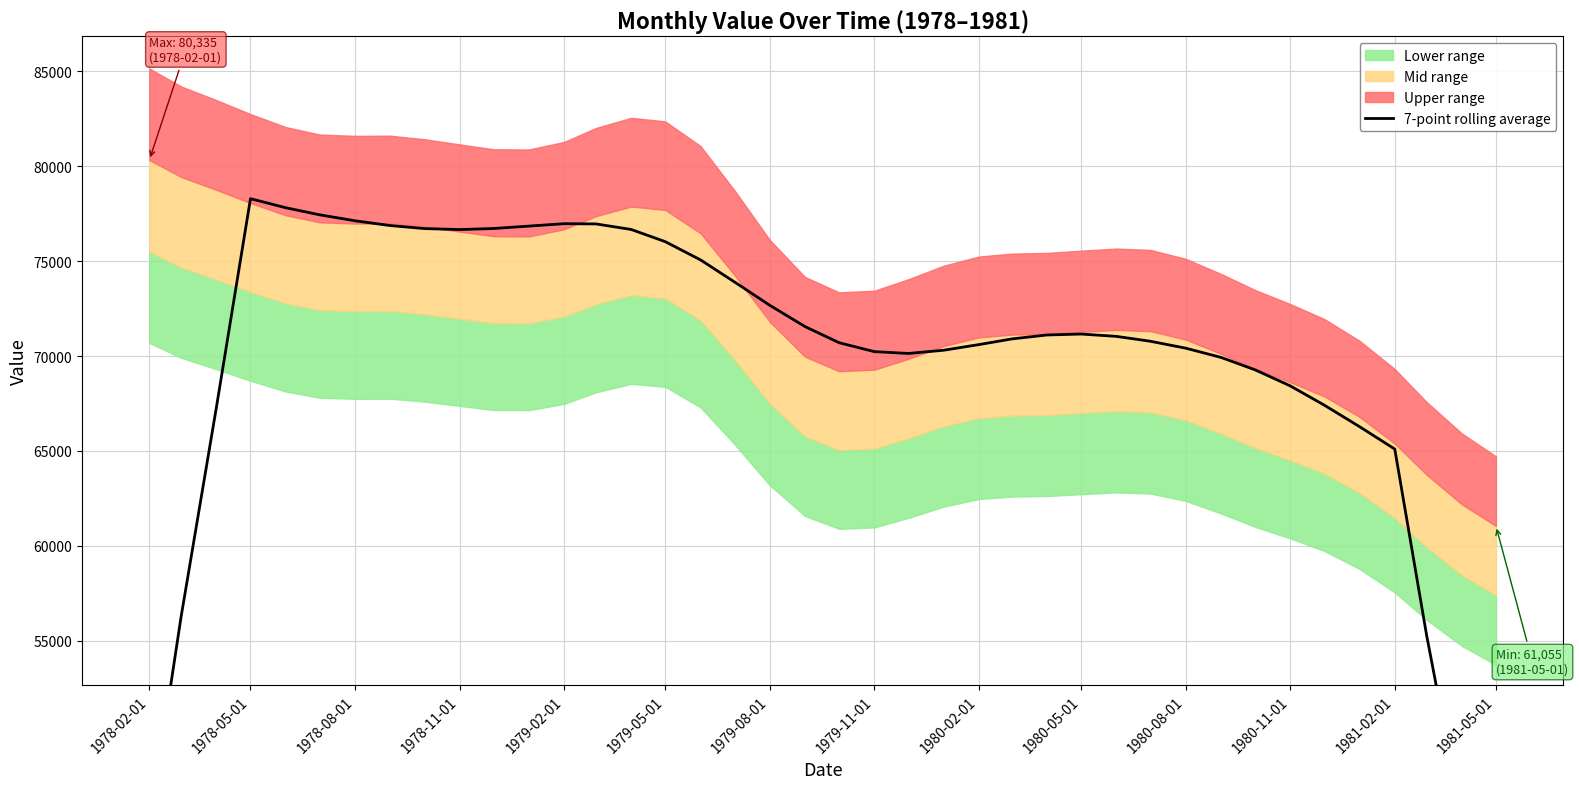

How many lines are shown in the chart?

1